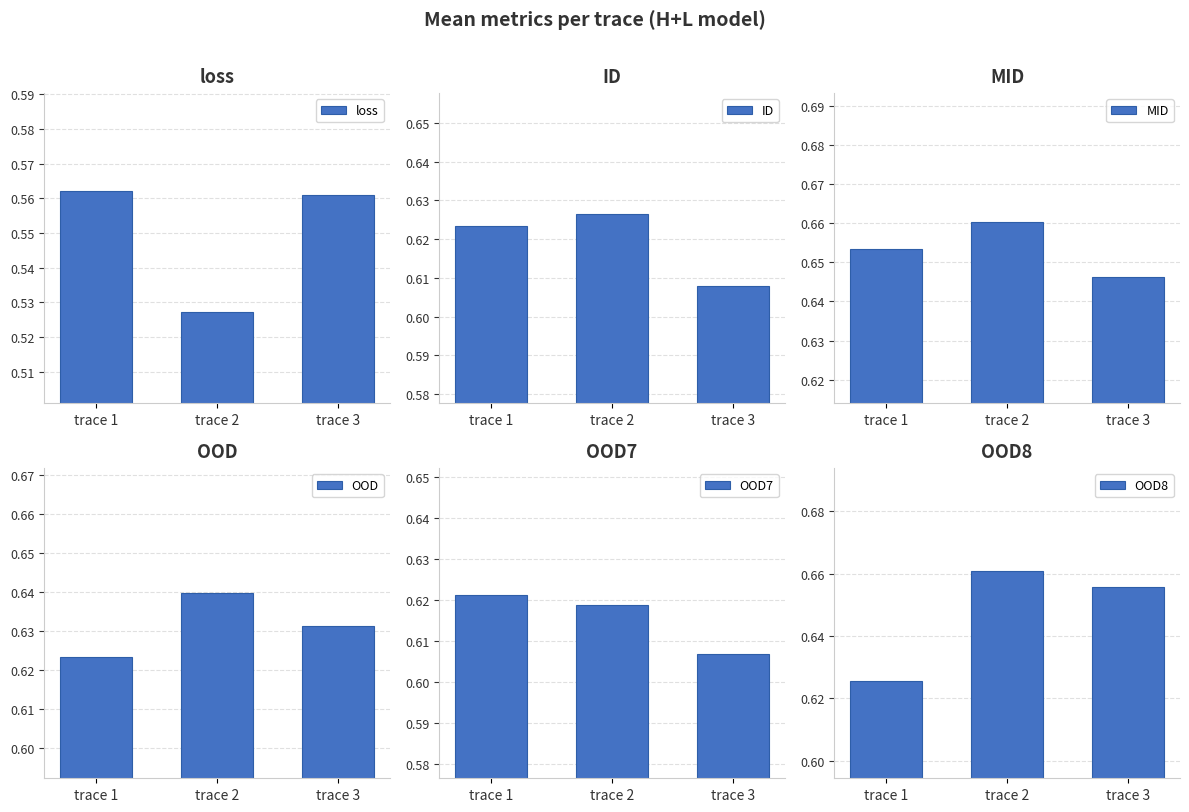

Reading left to right, what are all the values shown in this chart?

loss: trace 1=0.6	trace 2=0.5	trace 3=0.6
ID: trace 1=0.6	trace 2=0.6	trace 3=0.6
MID: trace 1=0.7	trace 2=0.7	trace 3=0.6
OOD: trace 1=0.6	trace 2=0.6	trace 3=0.6
OOD7: trace 1=0.6	trace 2=0.6	trace 3=0.6
OOD8: trace 1=0.6	trace 2=0.7	trace 3=0.7